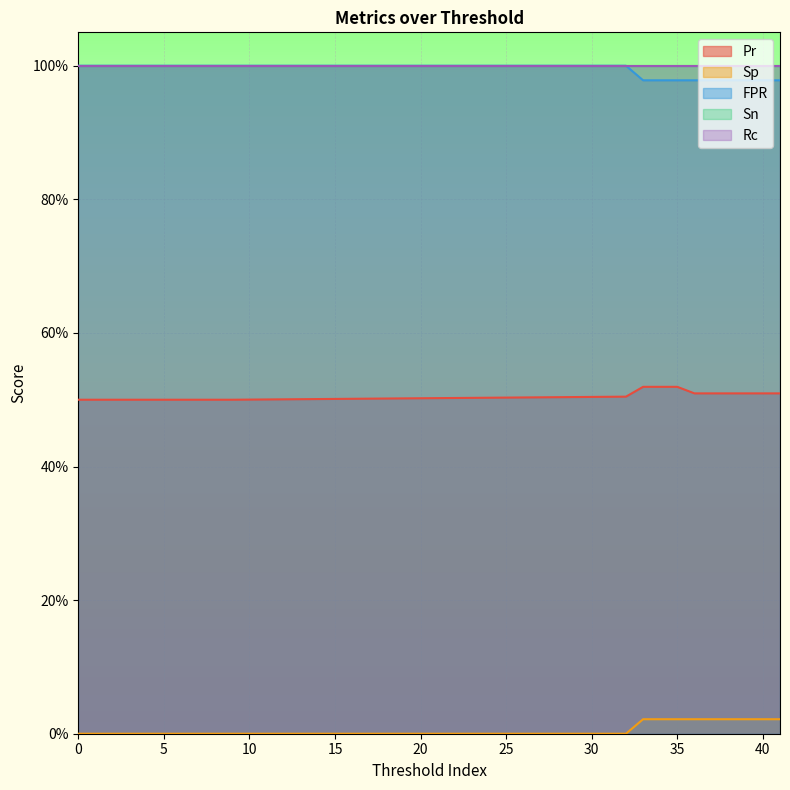

Which series has the largest range (max minus min)?

FPR